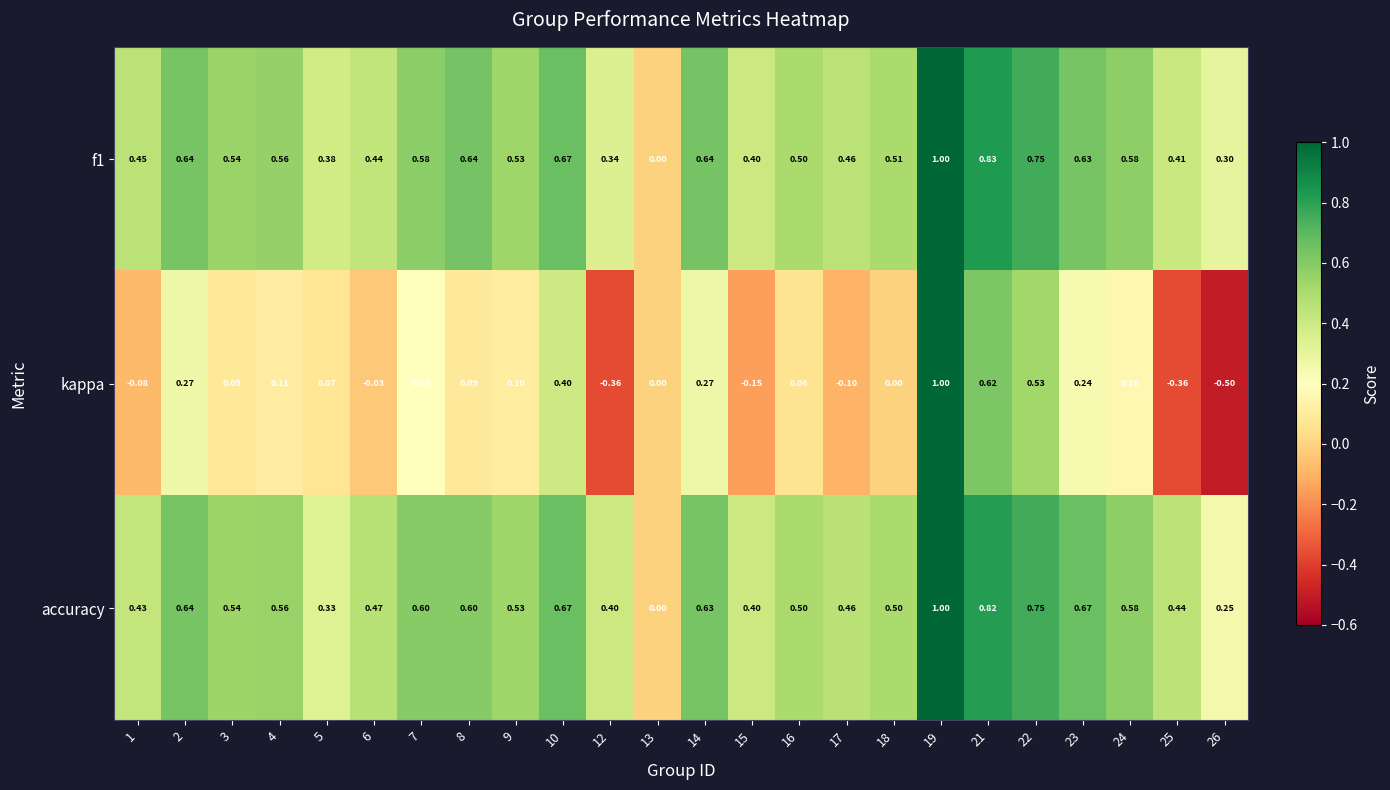

Which series has the widest spread of values?

kappa